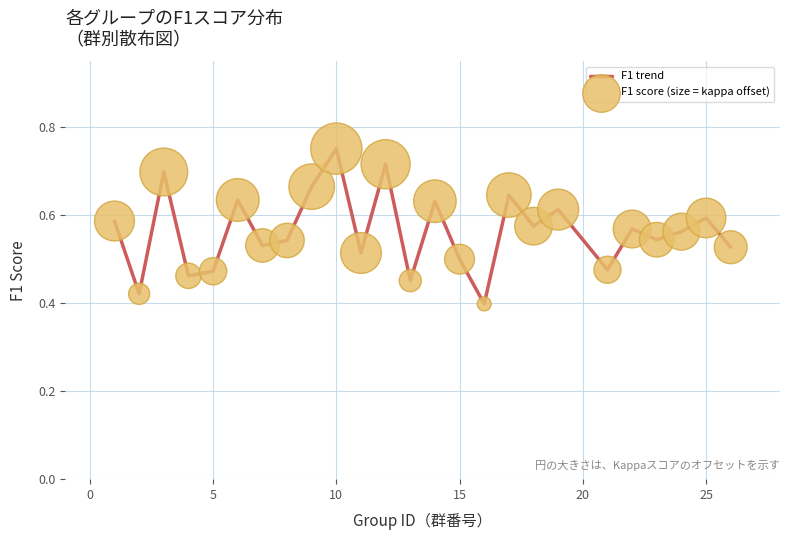

How many lines are shown in the chart?

1